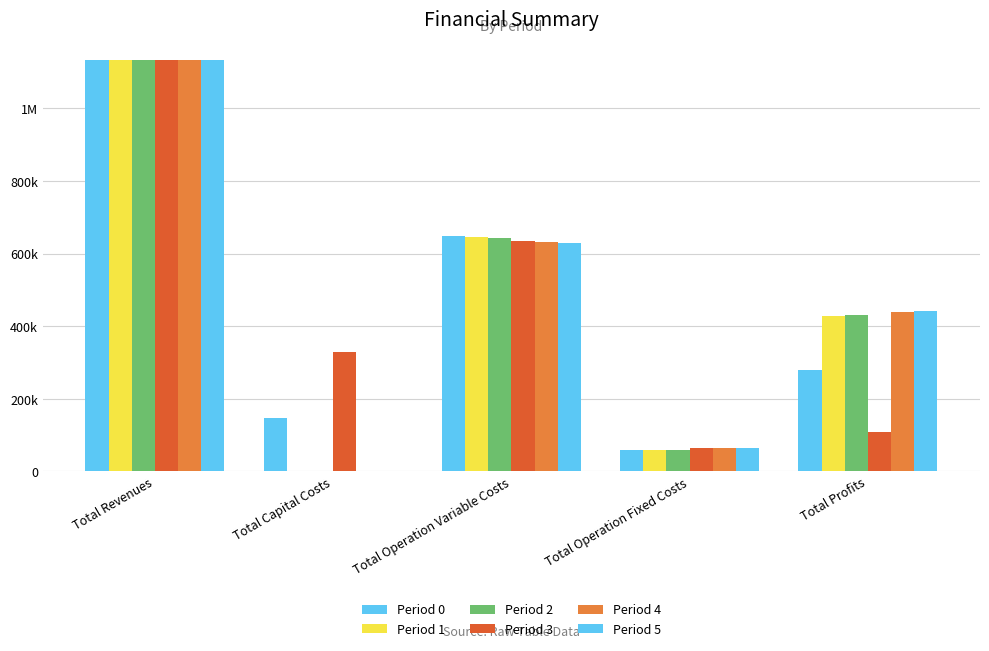

Reading left to right, list all the values displayed in this chart.

Period 0: Total Revenues=1133439.3	Total Capital Costs=148192.0	Total Operation Variable Costs=647469.4	Total Operation Fixed Costs=59224.4	Total Profits=278553.6
Period 1: Total Revenues=1133439.3	Total Capital Costs=0.0	Total Operation Variable Costs=645436.8	Total Operation Fixed Costs=59224.4	Total Profits=428778.1
Period 2: Total Revenues=1133439.3	Total Capital Costs=0.0	Total Operation Variable Costs=643401.6	Total Operation Fixed Costs=59224.4	Total Profits=430813.4
Period 3: Total Revenues=1133439.3	Total Capital Costs=328576.0	Total Operation Variable Costs=633512.5	Total Operation Fixed Costs=63411.3	Total Profits=107939.4
Period 4: Total Revenues=1133439.3	Total Capital Costs=0.0	Total Operation Variable Costs=631569.6	Total Operation Fixed Costs=63411.3	Total Profits=438458.3
Period 5: Total Revenues=1133439.3	Total Capital Costs=0.0	Total Operation Variable Costs=629624.1	Total Operation Fixed Costs=63411.3	Total Profits=440403.9